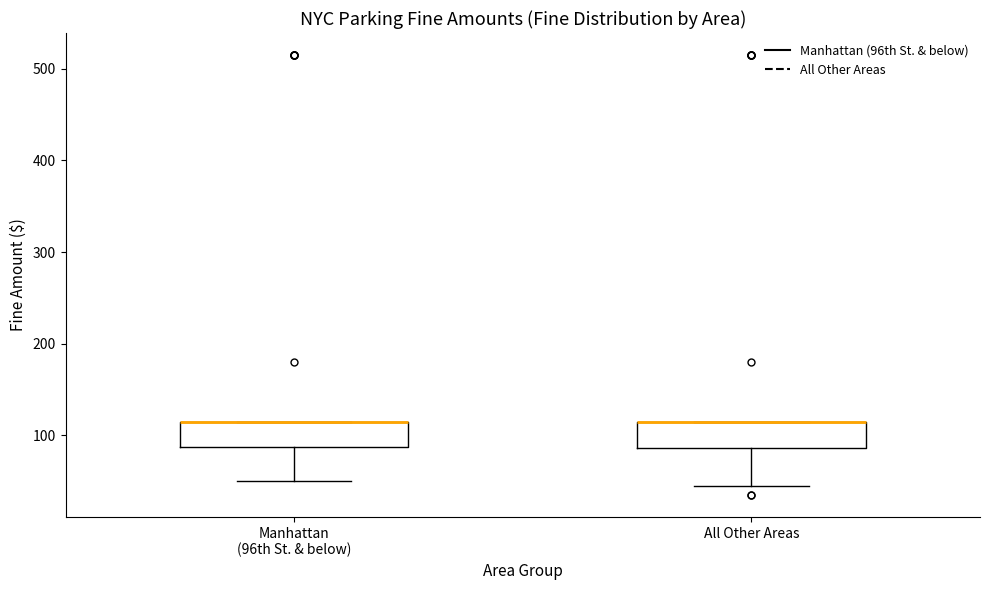

Reading left to right, transcribe this box plot: for each box, give where its median line is, the range the box spans, and where its two whiskers end, as read against the y-axis. The values are not printed on the chart, so give them approximately, as read against the axis.

Manhattan (96th St. & below): median 120 (drawn on the box's upper edge), box 90 to 120, whiskers 50 to 120
All Other Areas: median 120 (drawn on the box's upper edge), box 90 to 120, whiskers 50 to 120